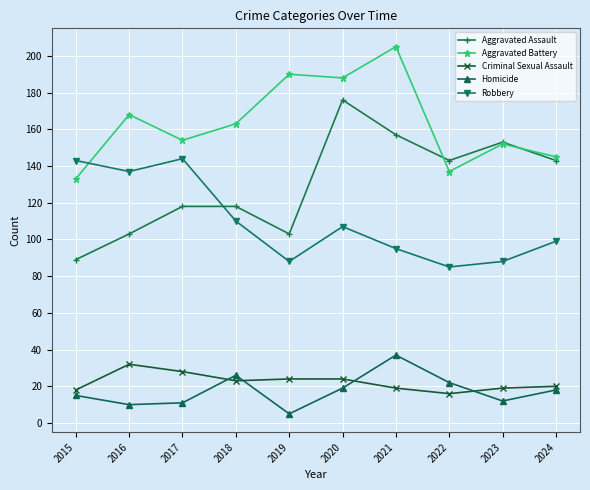

What is the difference between the maximum and second lowest values in the Criminal Sexual Assault series?

14